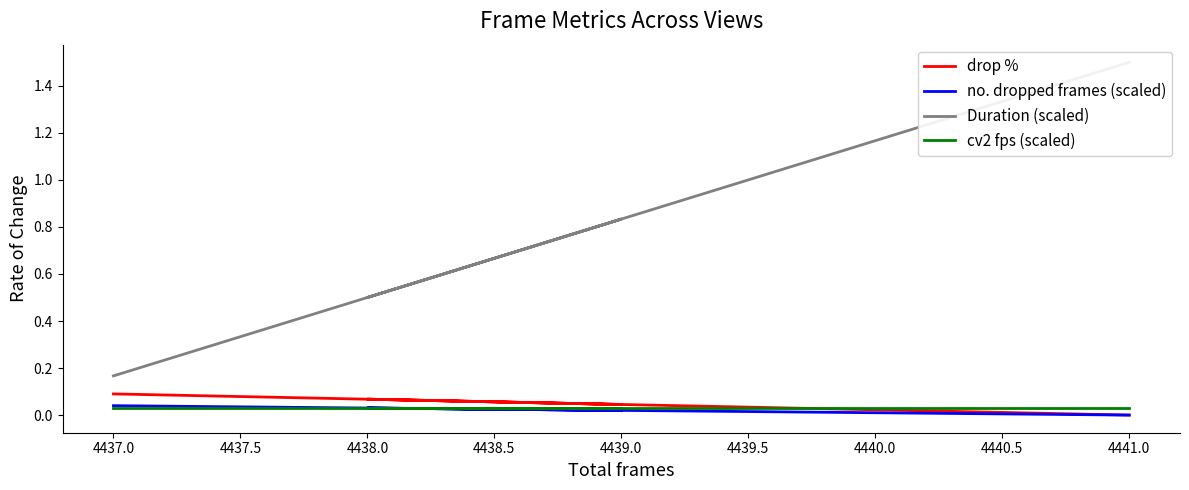

Count the number of data series in this chart.

4